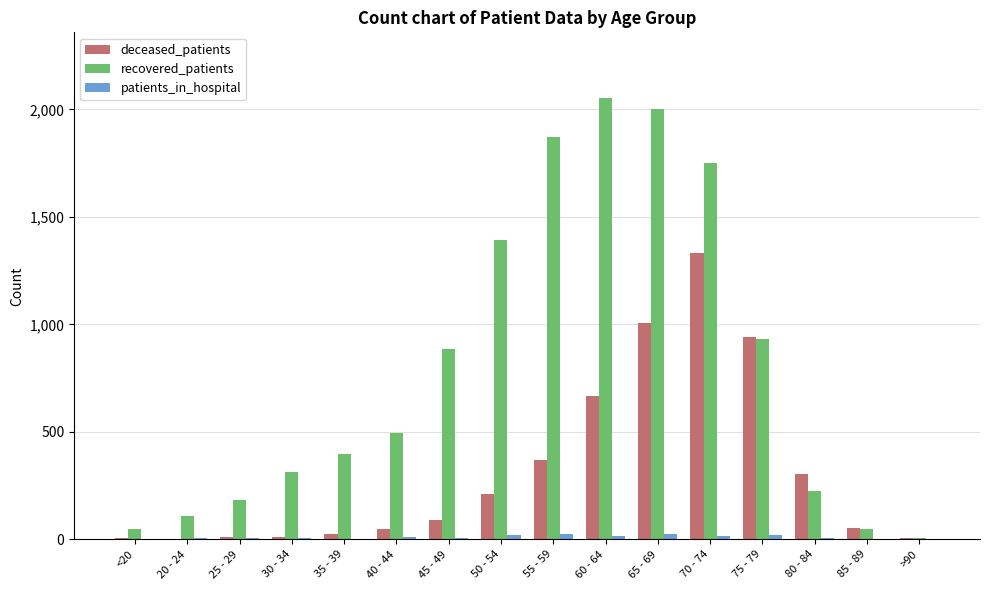

Are the bars grouped side by side (vs. stacked)?

Yes